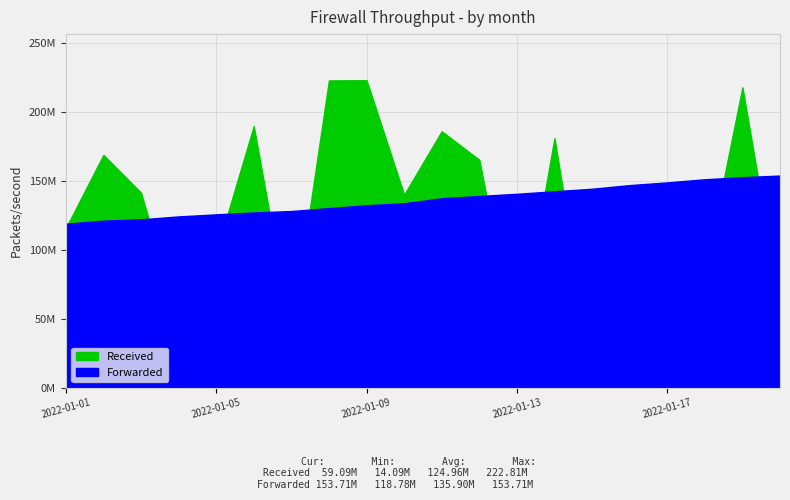

What is the difference between the second highest and second lowest values in the Forwarded series?

31510648